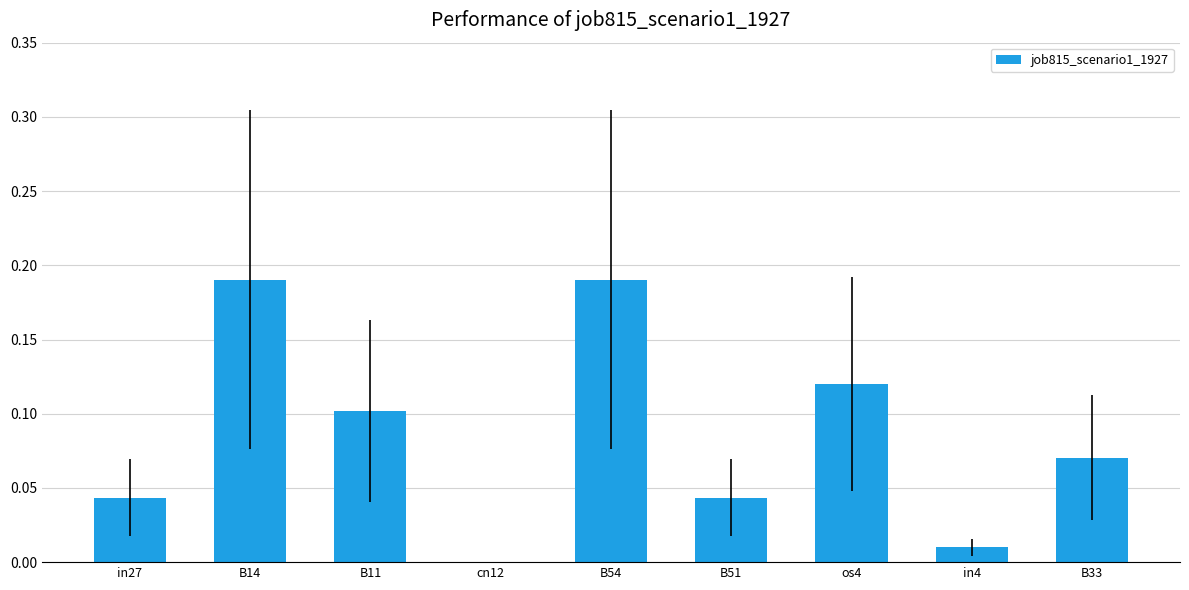

Between B51 and cn12, which is larger?

B51